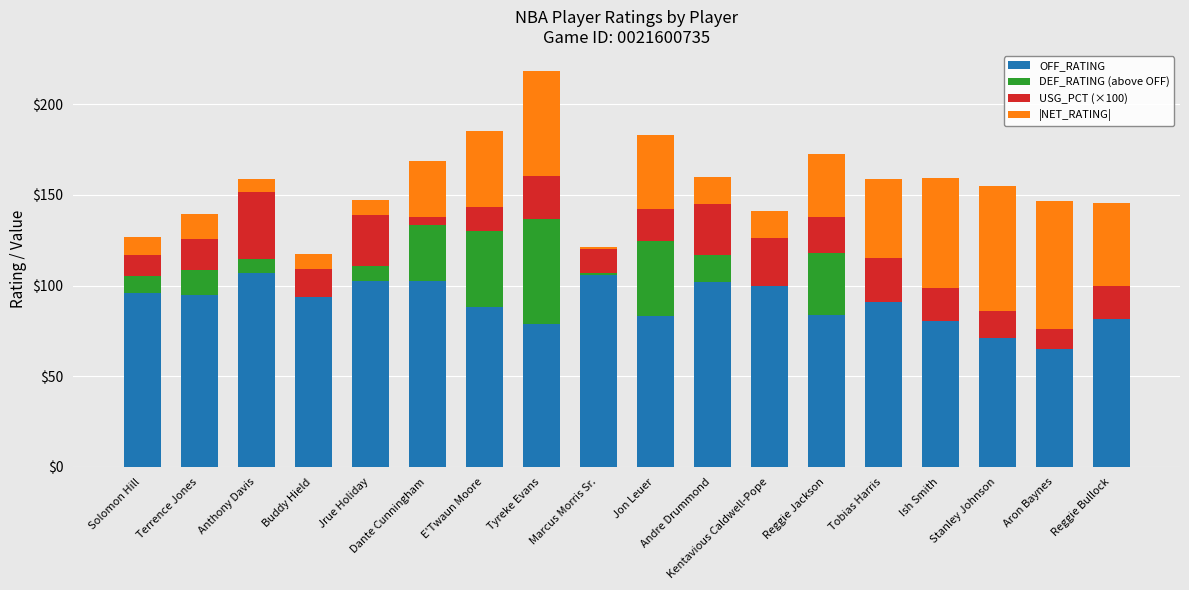

How many values in the |NET_RATING| series are below 34?

9